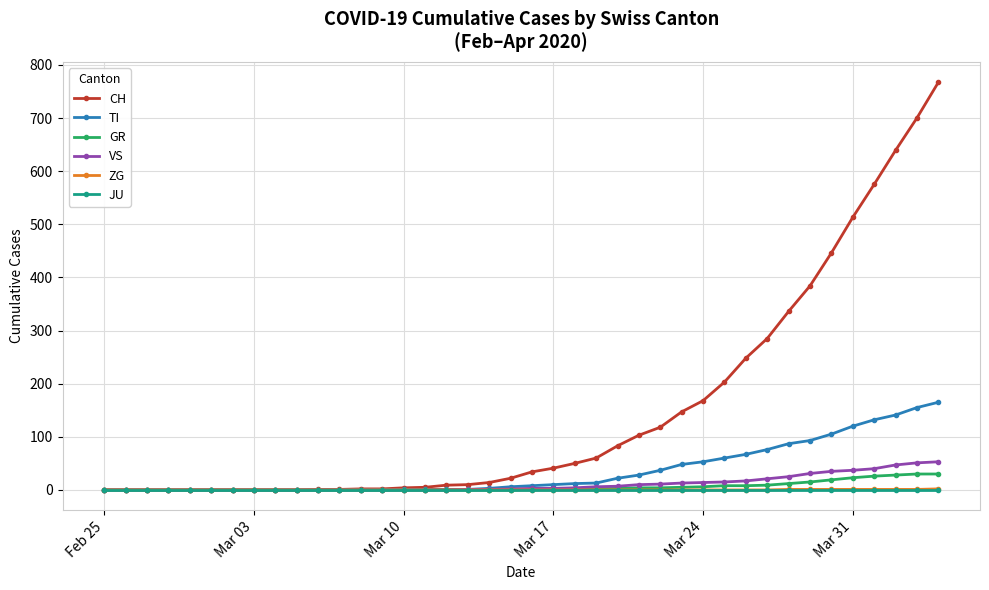

What is the maximum value for CH?

767